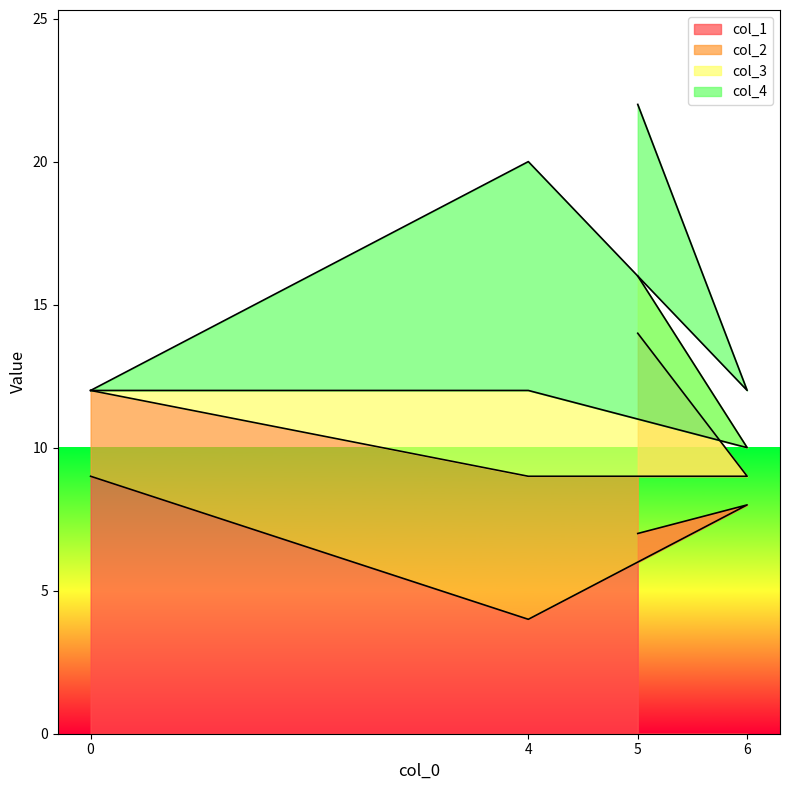

What is the total value across all series at 4?

20